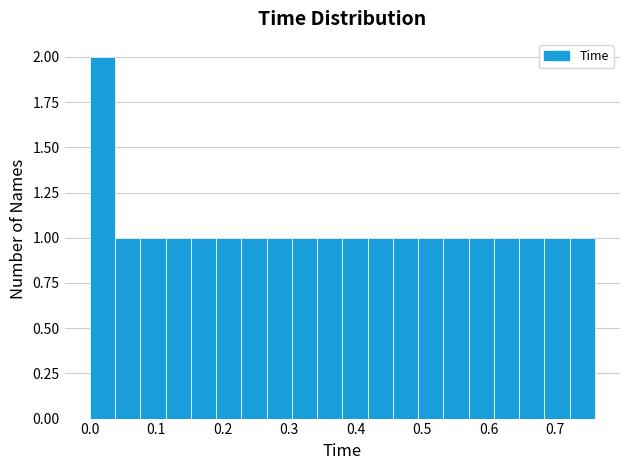

Read against the x-axis, roughly where is the centre of the tallest bar?

0.02